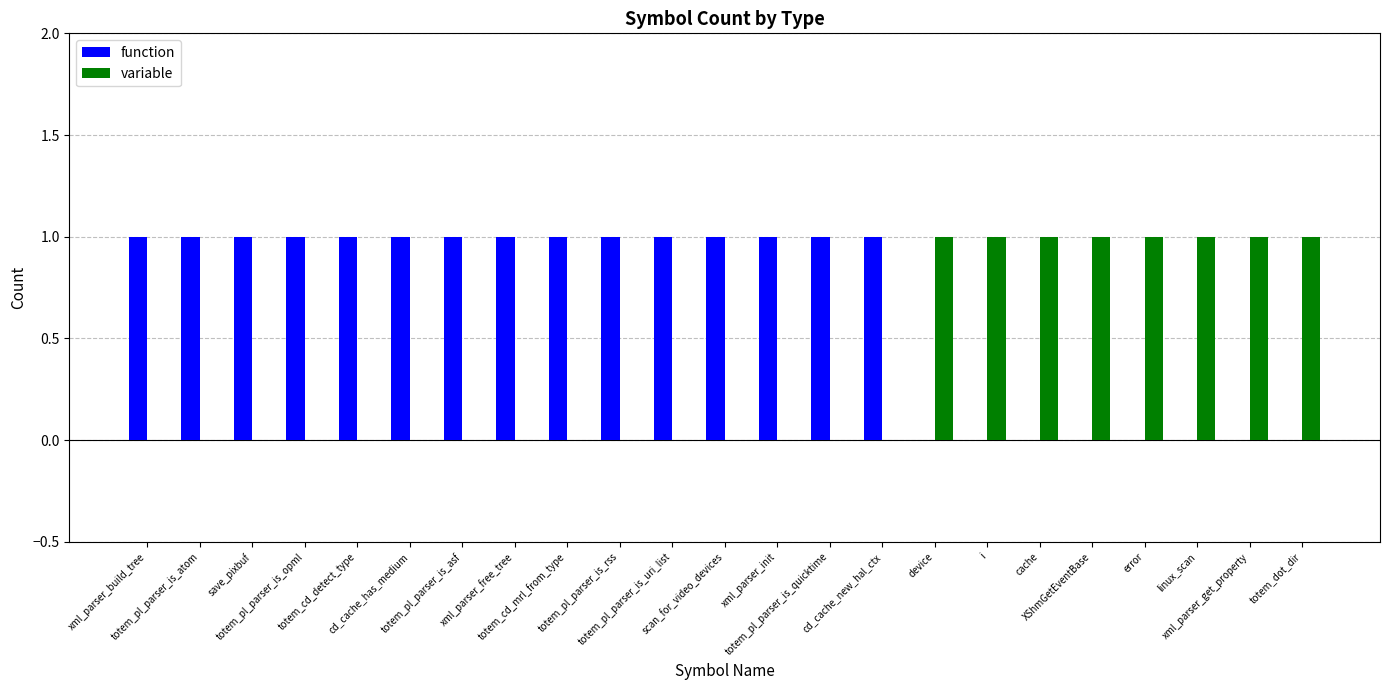

How many positive values does the function series have?

15